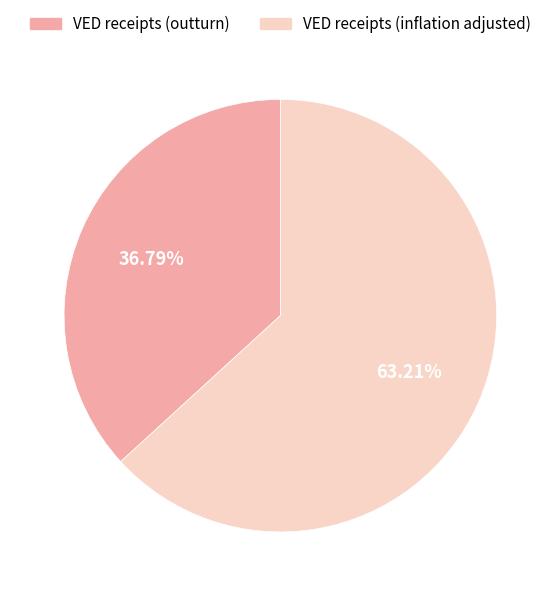

Between VED receipts (inflation adjusted) and VED receipts (outturn), which is larger?

VED receipts (inflation adjusted)